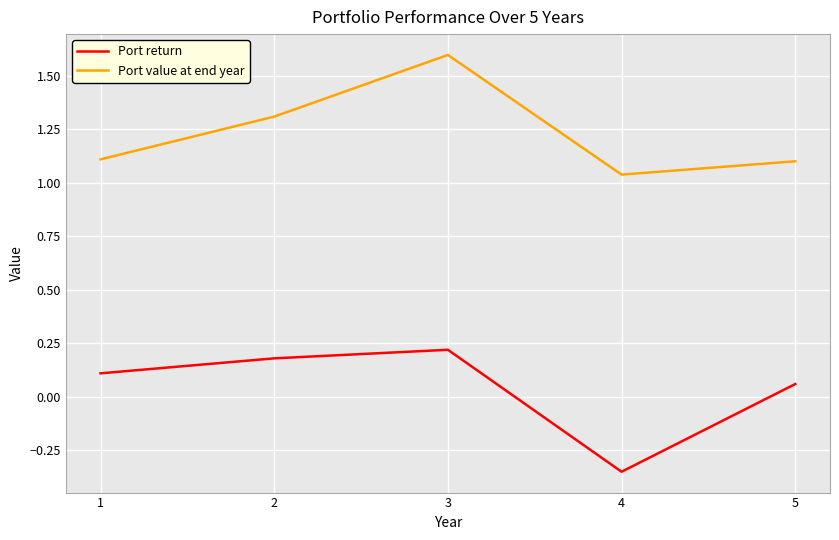

Which series has the largest total across all categories?

Port value at end year